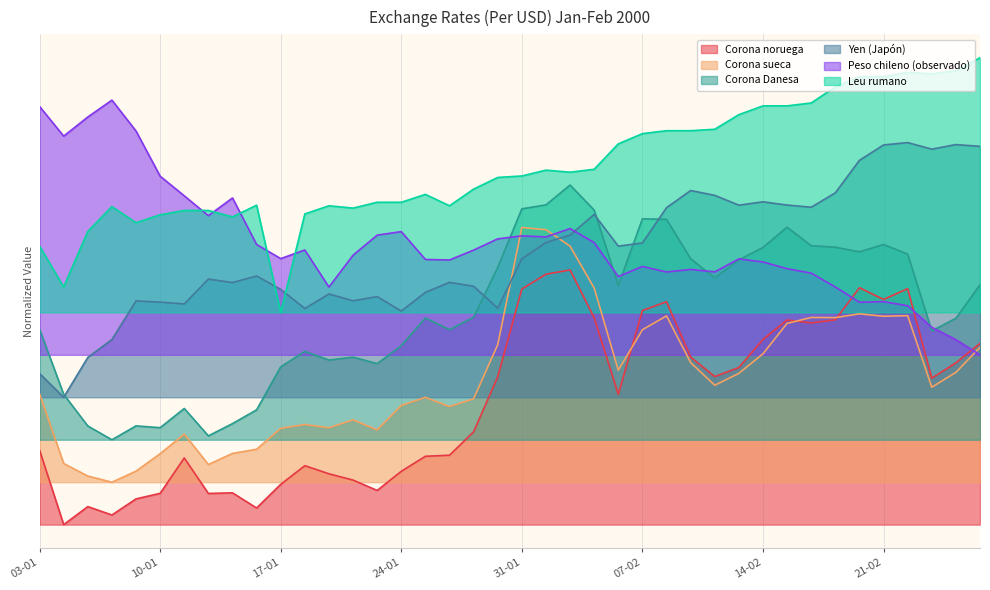

The value of Corona noruega at 10-02 is 8.7. True or false?

True